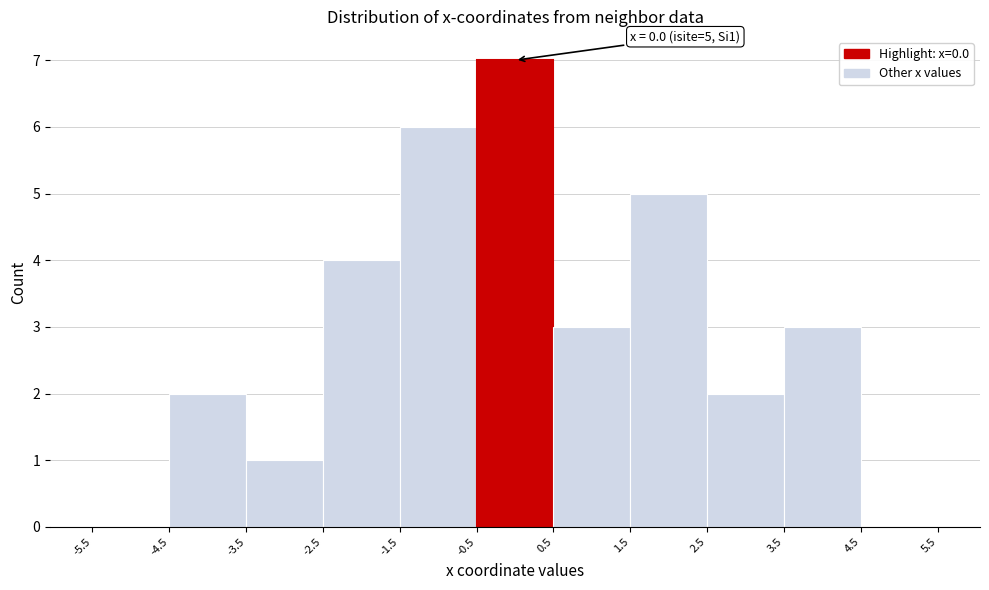

Which range on the x-axis has the tallest bar?

-0.5 to 0.5